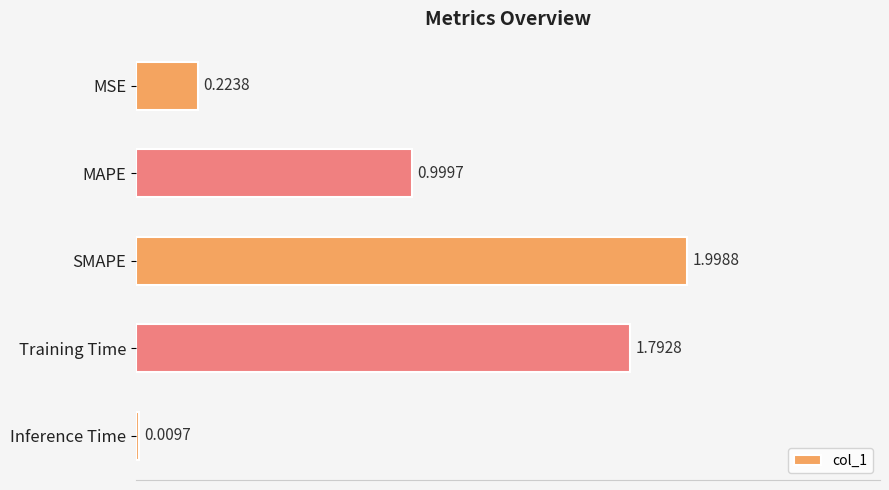

Rank the categories by value from lowest to highest.

Inference Time, MSE, MAPE, Training Time, SMAPE